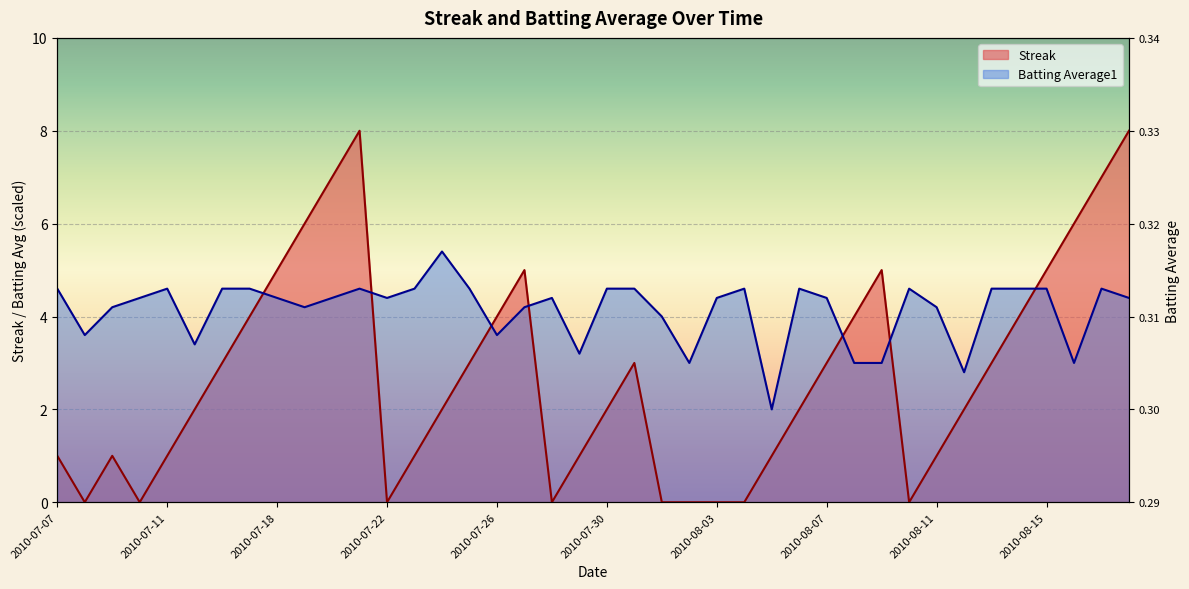

Rank the categories by Streak value from highest to lowest.

2010-07-21, 2010-08-18, 2010-07-20, 2010-08-17, 2010-07-19, 2010-08-16, 2010-07-18, 2010-07-27, 2010-08-09, 2010-08-15, 2010-07-17, 2010-07-26, 2010-08-08, 2010-08-14, 2010-07-16, 2010-07-25, 2010-07-31, 2010-08-07, 2010-08-13, 2010-07-15, 2010-07-24, 2010-07-30, 2010-08-06, 2010-08-12, 2010-07-07, 2010-07-09, 2010-07-11, 2010-07-23, 2010-07-29, 2010-08-05, 2010-08-11, 2010-07-08, 2010-07-10, 2010-07-22, 2010-07-28, 2010-08-01, 2010-08-02, 2010-08-03, 2010-08-04, 2010-08-10